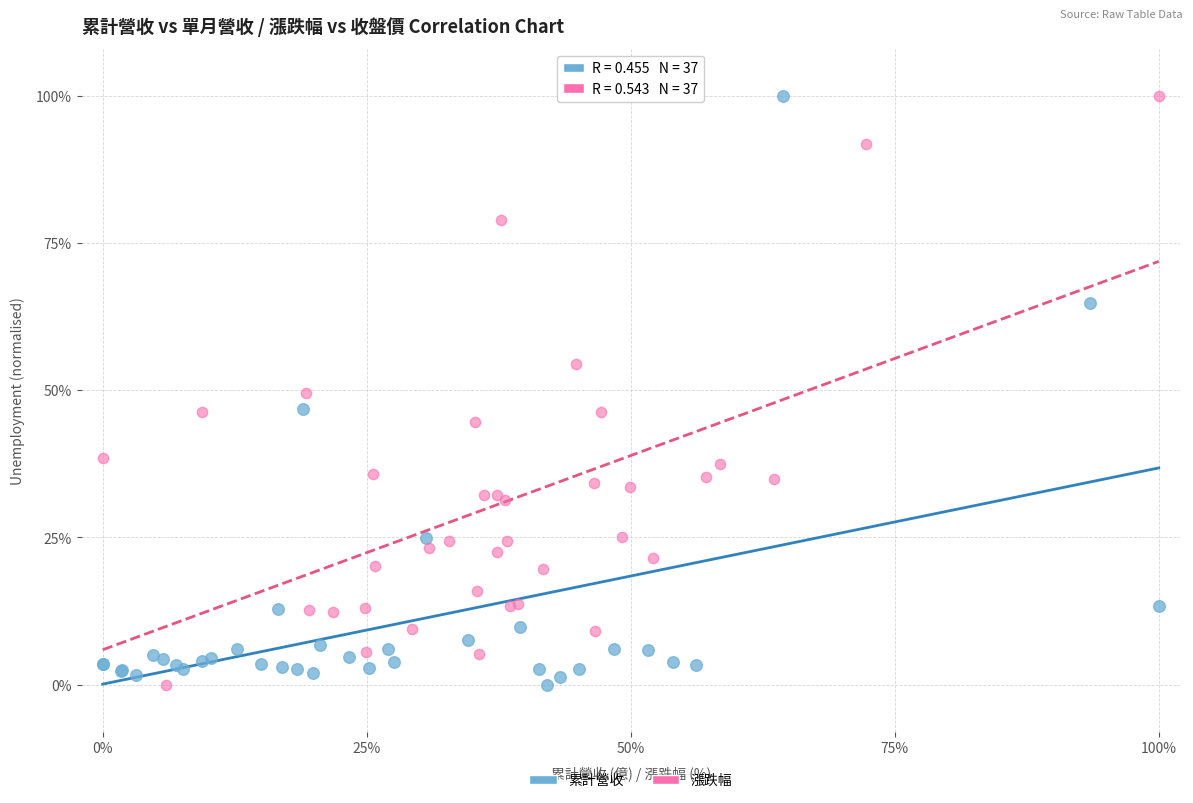

What are all the series names shown in the legend?

累計營收, 漲跌幅